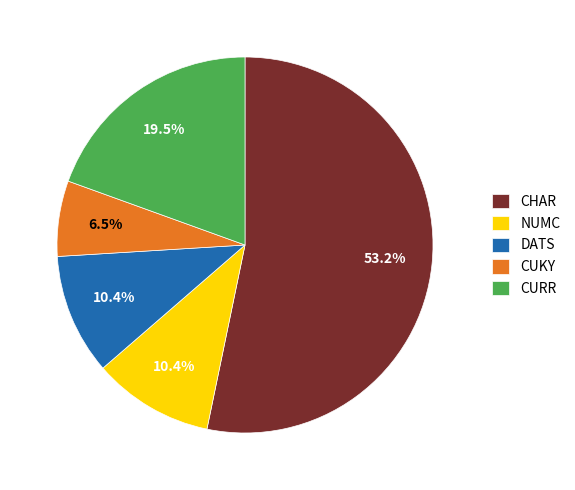

What is the total percentage of CURR and NUMC?

29.9%